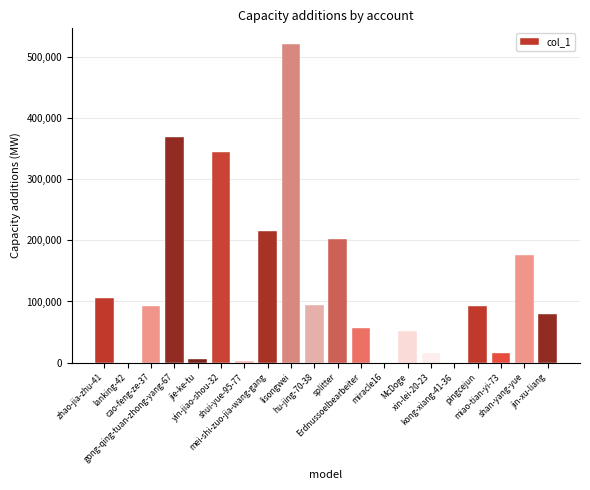

Are the bars horizontal?

No